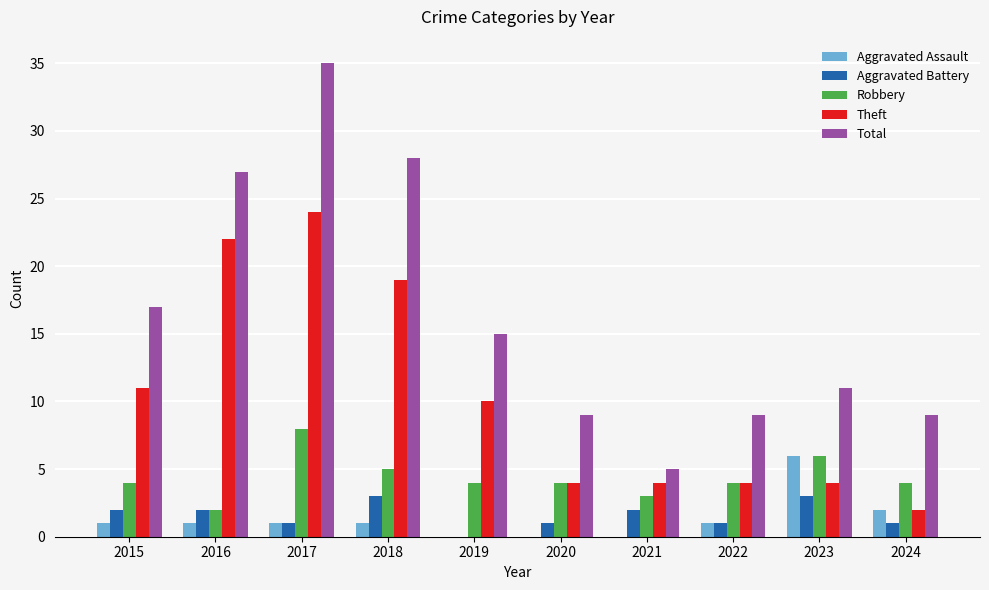

What is the spread (max minus min) of values at 2022?

8